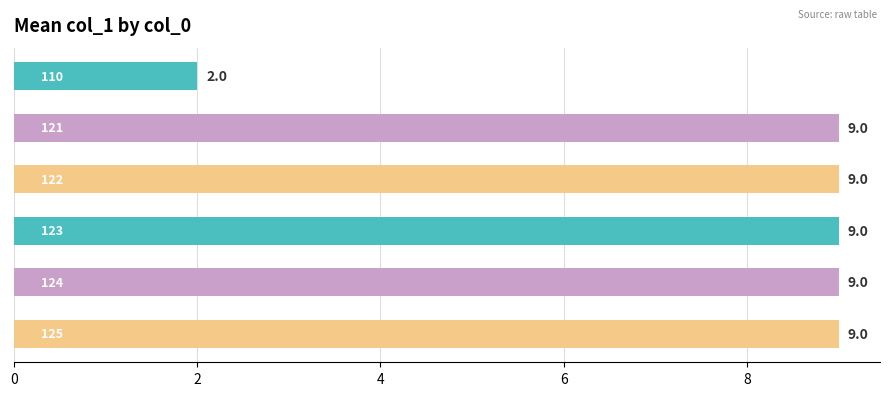

What is the value of the 6th bar from the left?

9